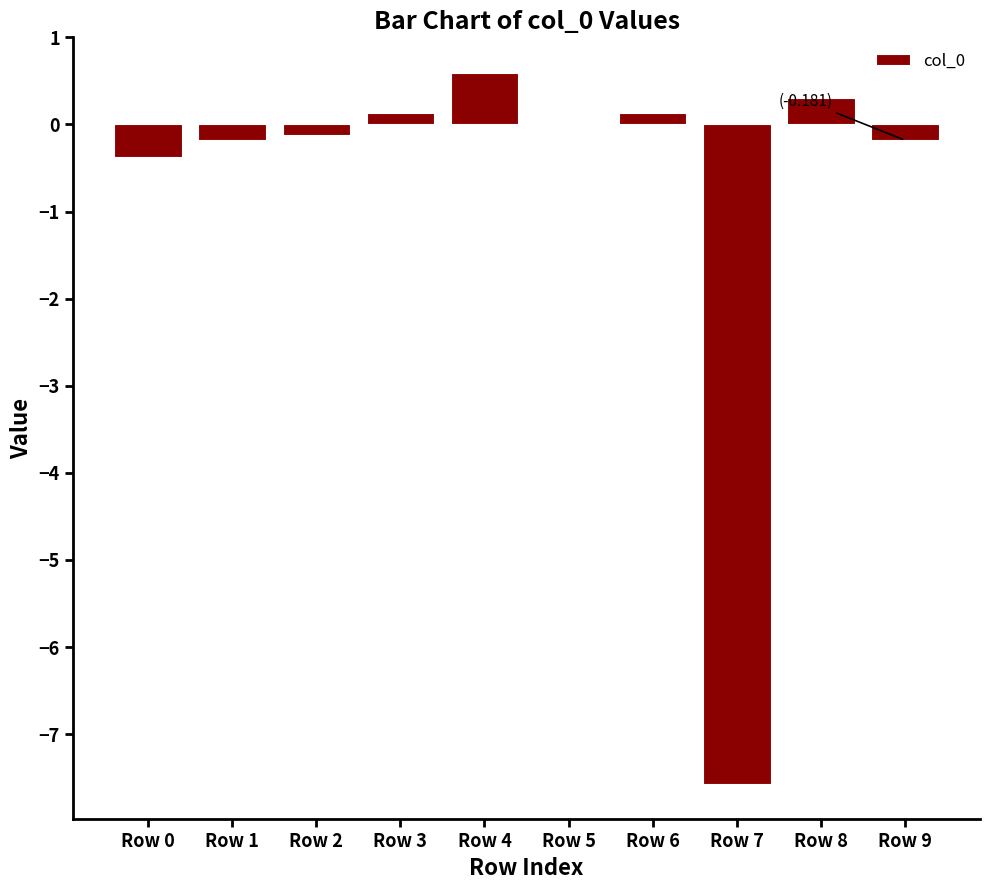

What is the sum of all values?

-7.3